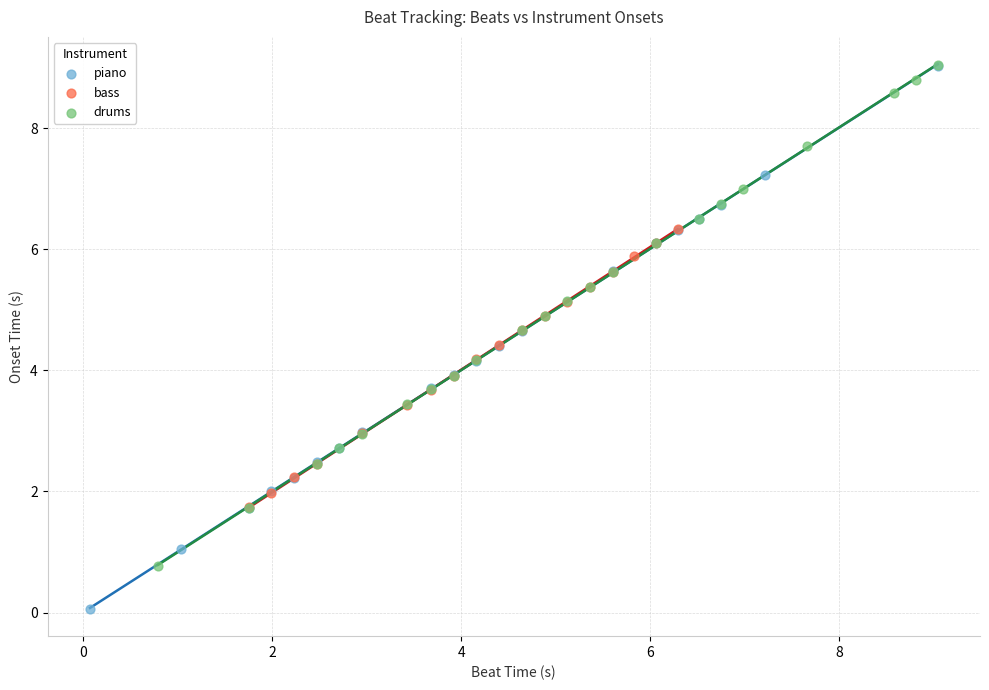

What are all the series names shown in the legend?

piano, bass, drums